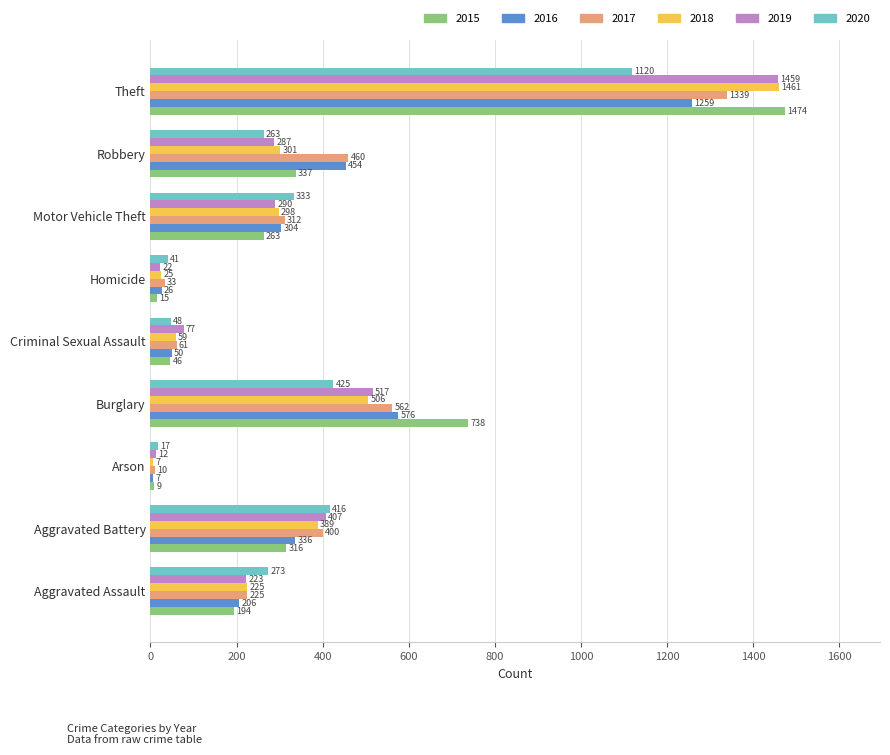

What are all the series names shown in the legend?

2015, 2016, 2017, 2018, 2019, 2020